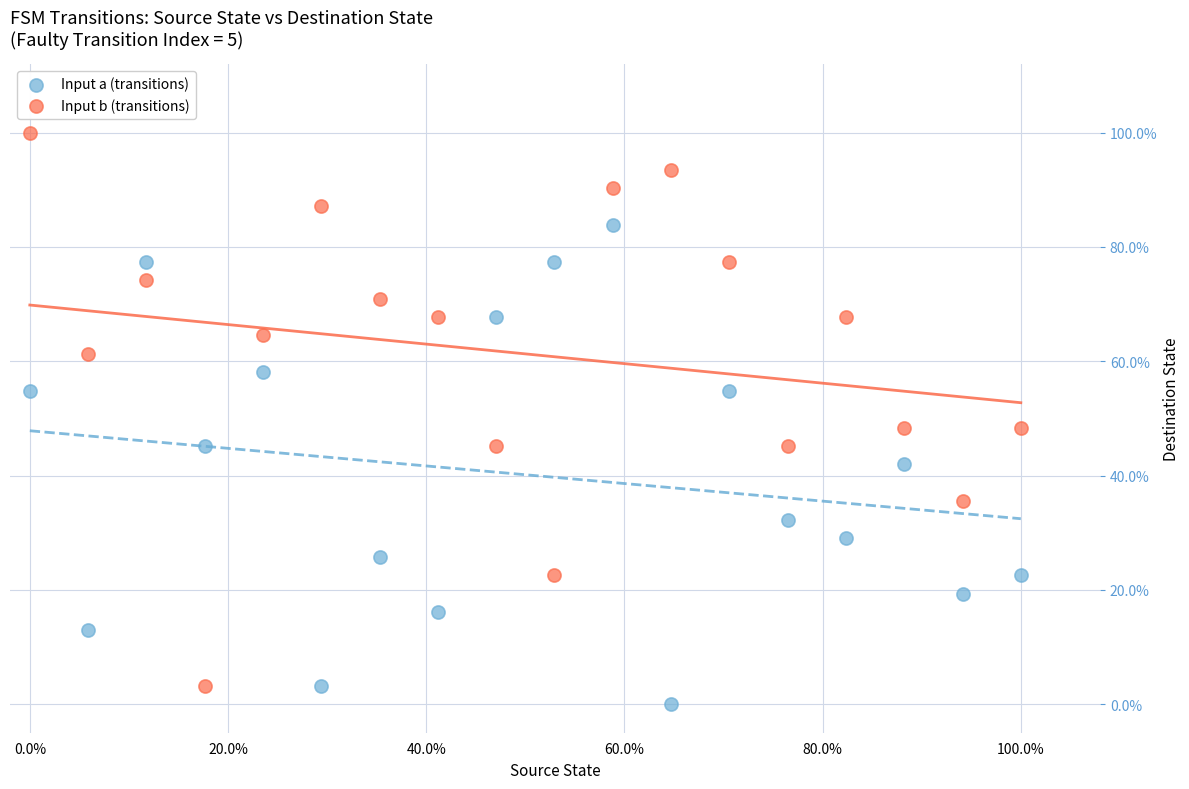

What are all the series names shown in the legend?

Input a (transitions), Input b (transitions)